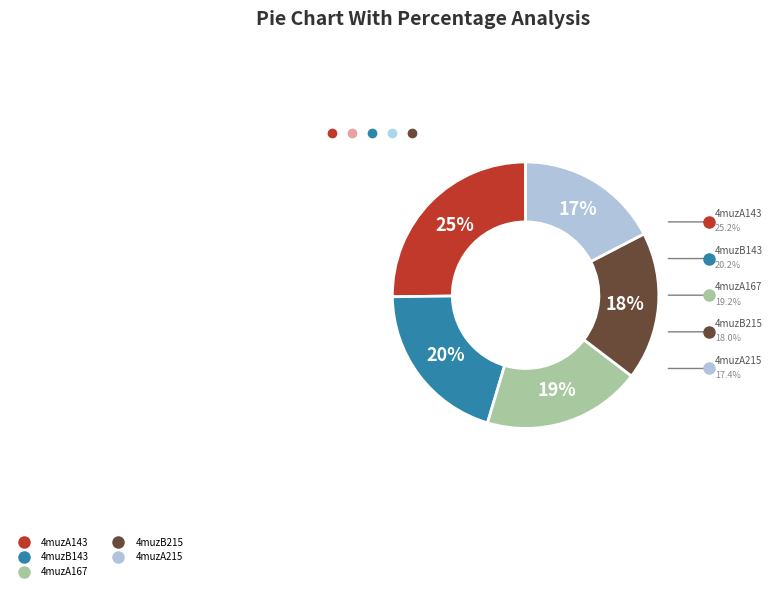

To the nearest percent, what is the difference between the largest and smallest slice percentages?

8%